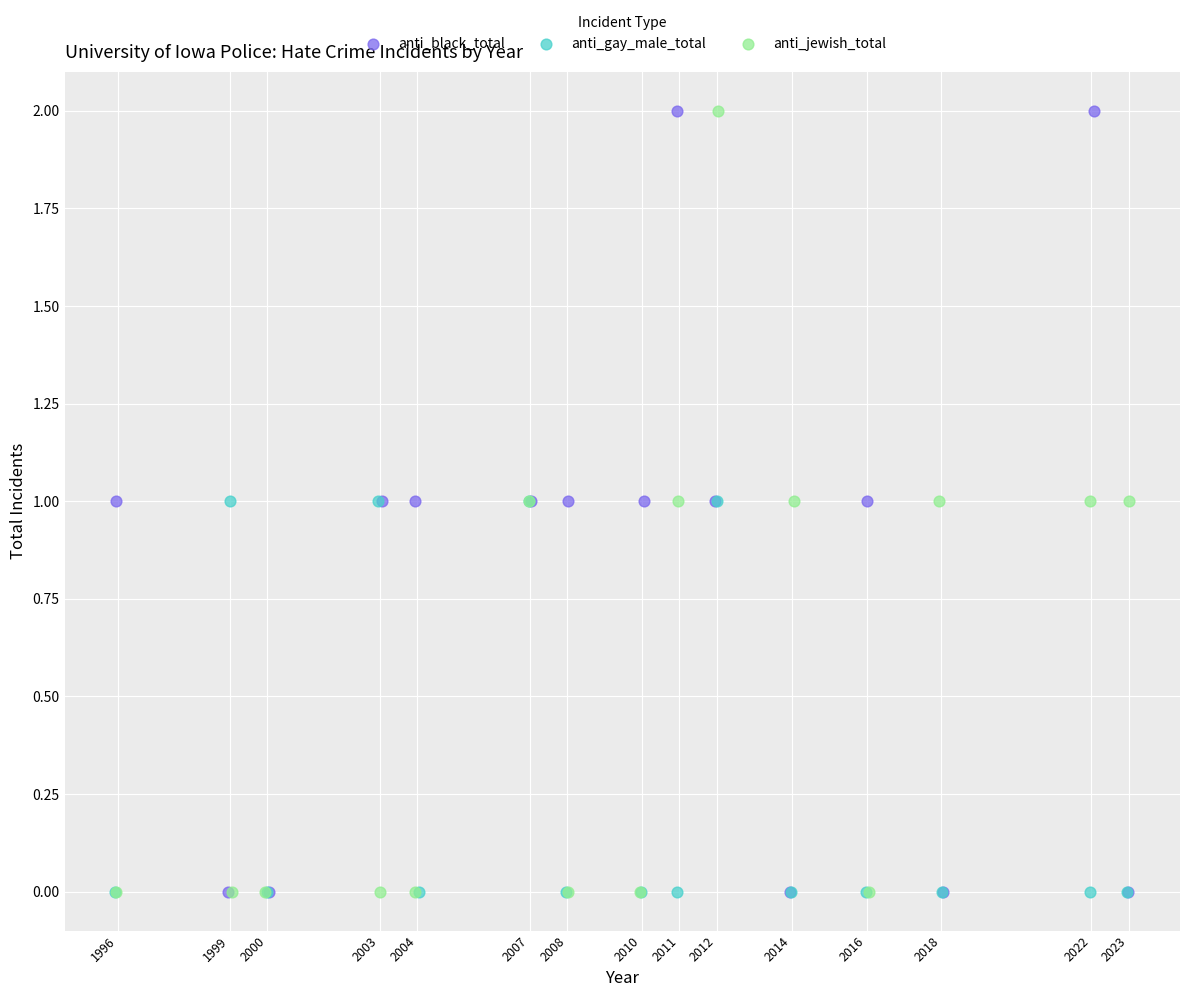

What are all the series names shown in the legend?

anti_black_total, anti_gay_male_total, anti_jewish_total